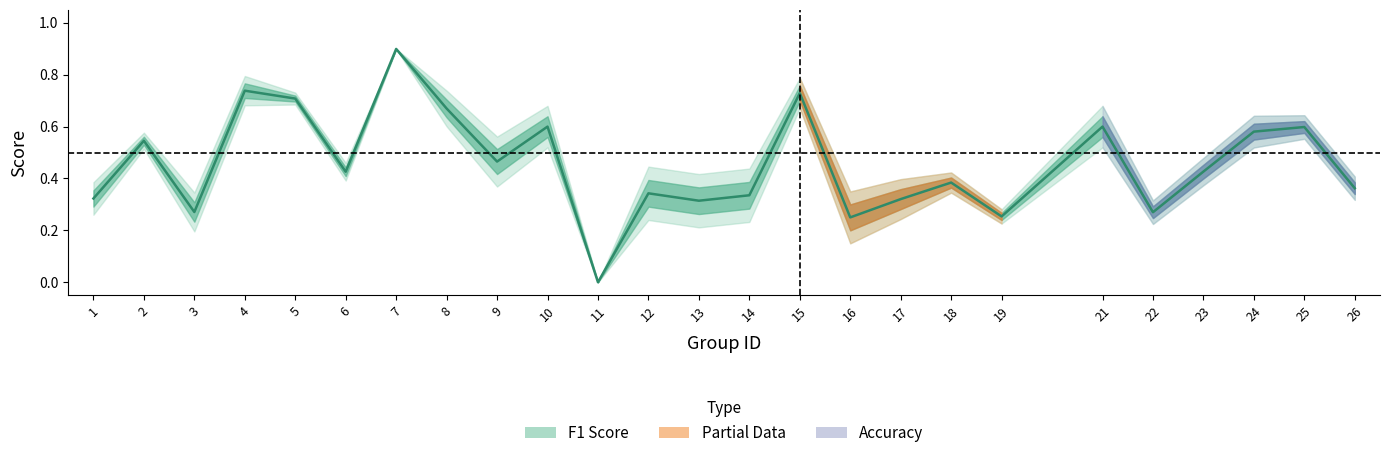

What is the change in value from 14 to 23?

+0.1